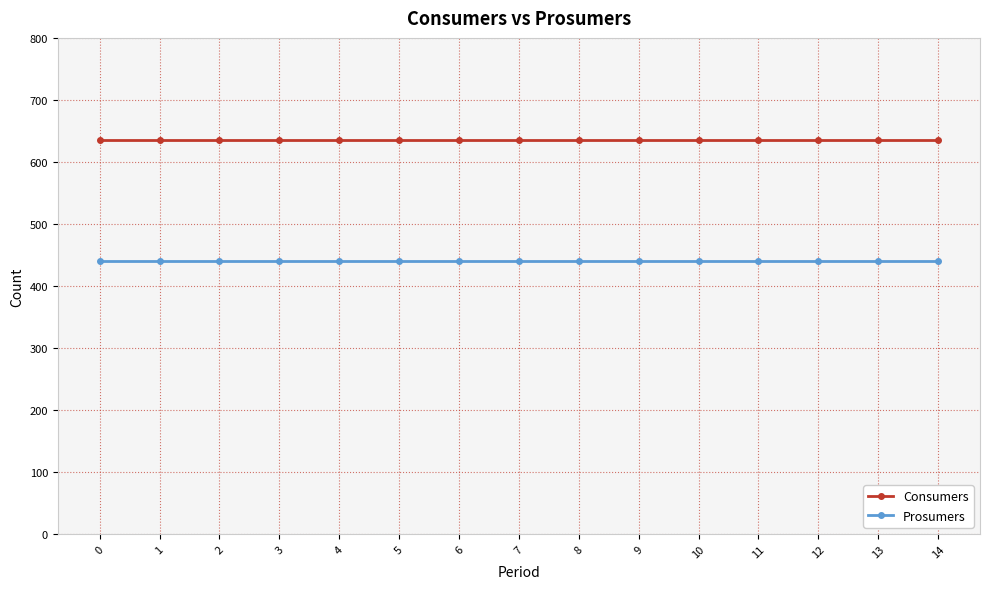

Reading left to right, what are all the values shown in this chart?

Consumers: 0=635	1=635	2=635	3=635	4=635	5=635	6=635	7=635	8=635	9=635	10=635	11=635	12=635	13=635	14=635
Prosumers: 0=440	1=440	2=440	3=440	4=440	5=440	6=440	7=440	8=440	9=440	10=440	11=440	12=440	13=440	14=440